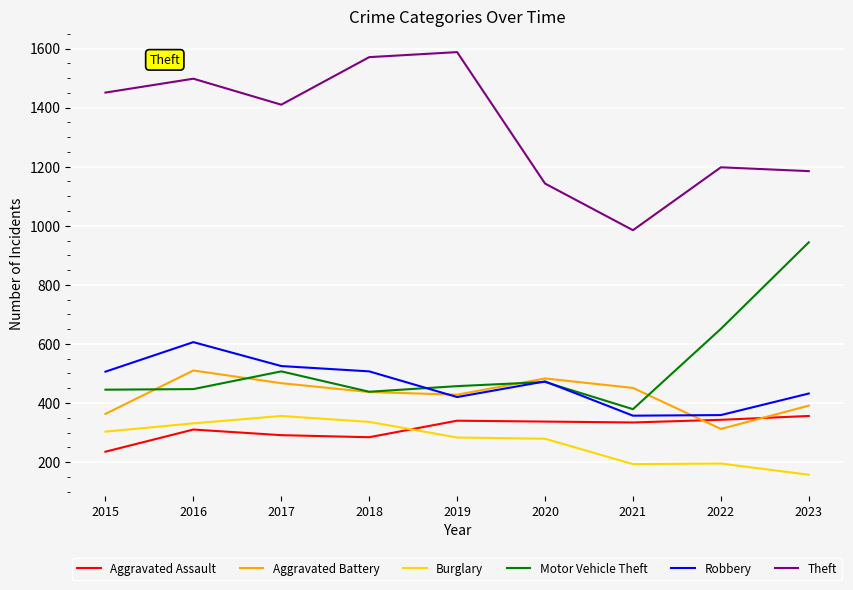

What is the minimum value shown in the chart?

157